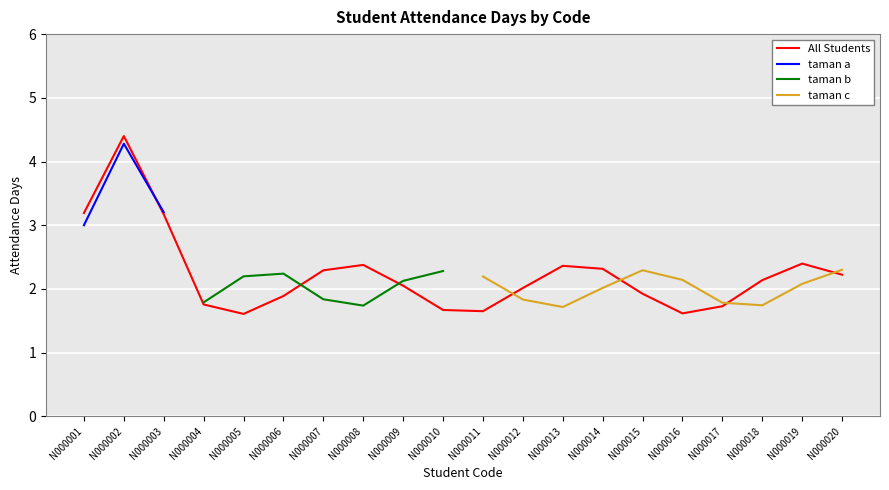

Count the number of categories in the chart.

20